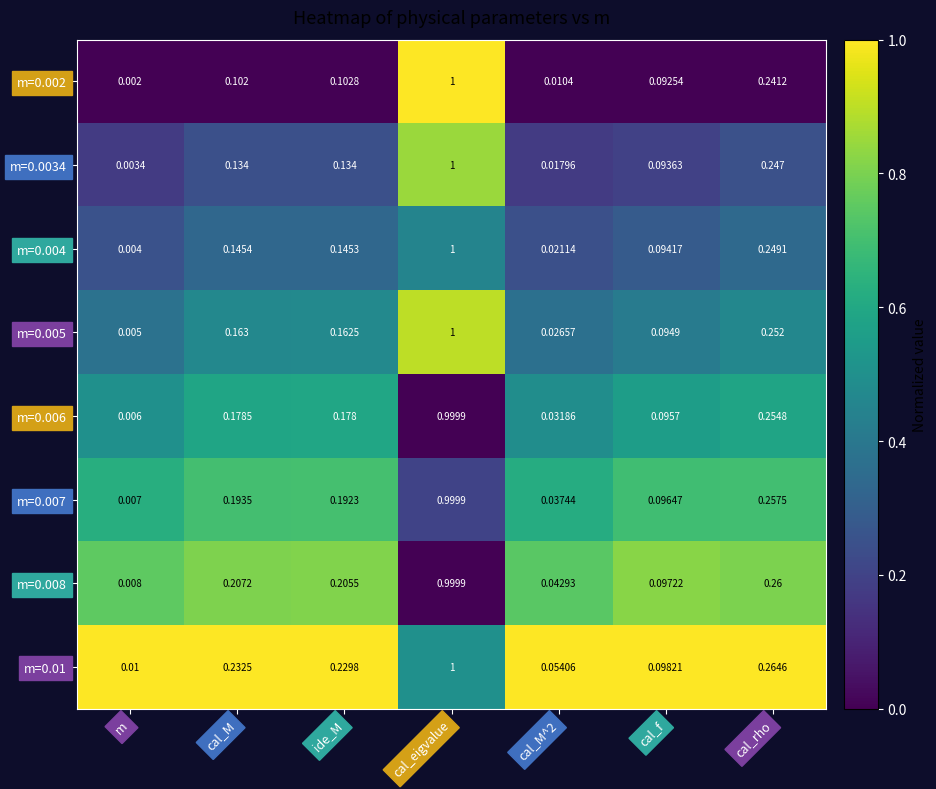

Where is m=0.005 nearest to the value 0?

m